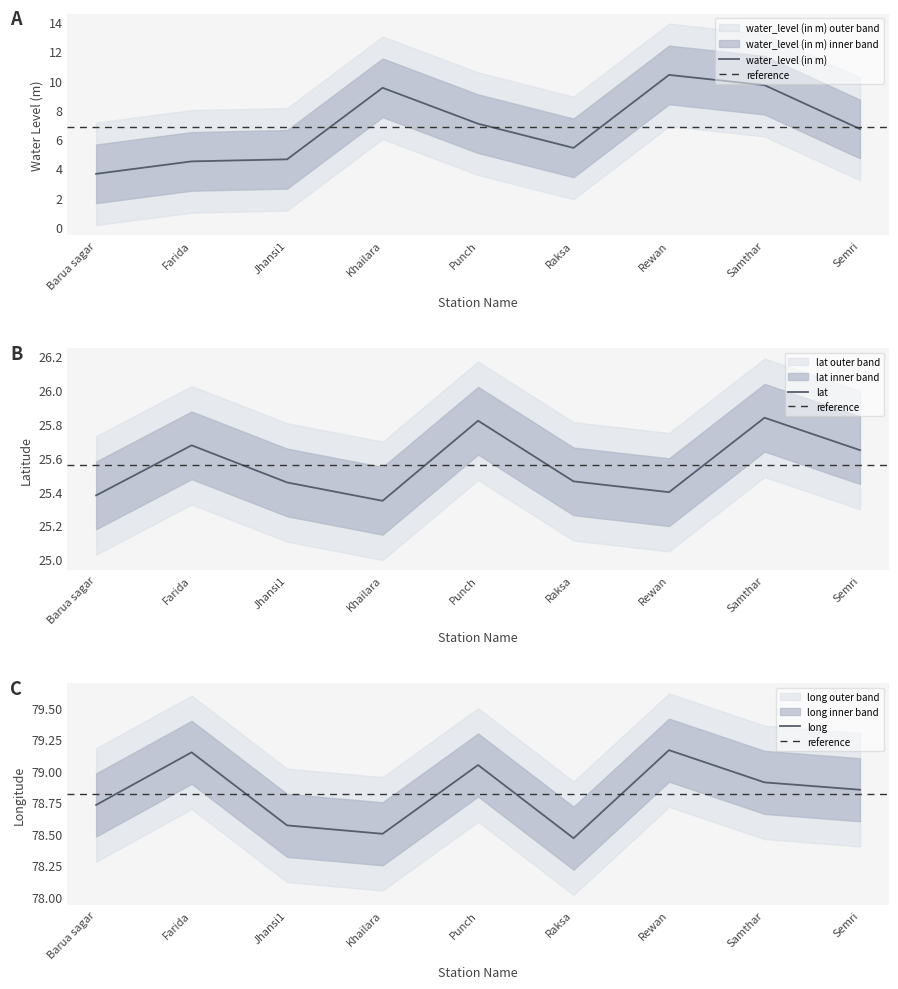

Where is the first local minimum for lat?

Khailara